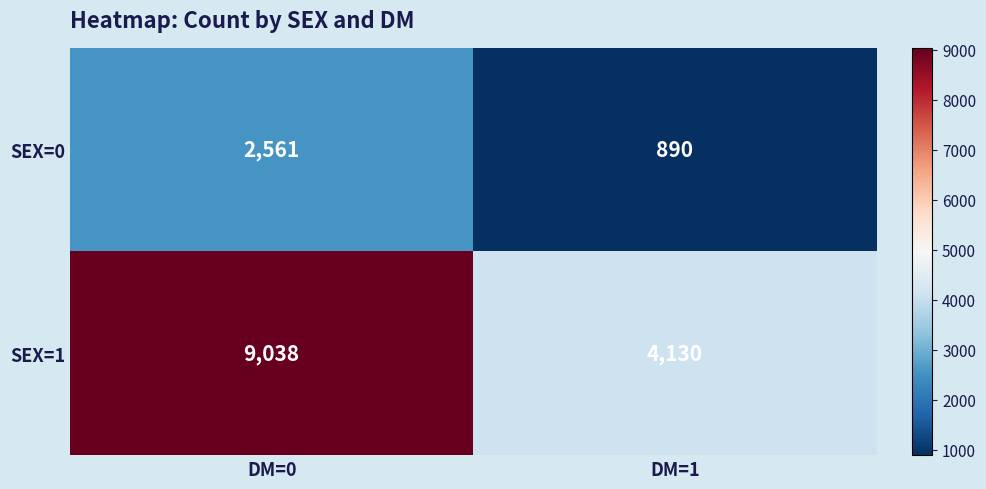

What is the spread (max minus min) of values at DM=0?

6477